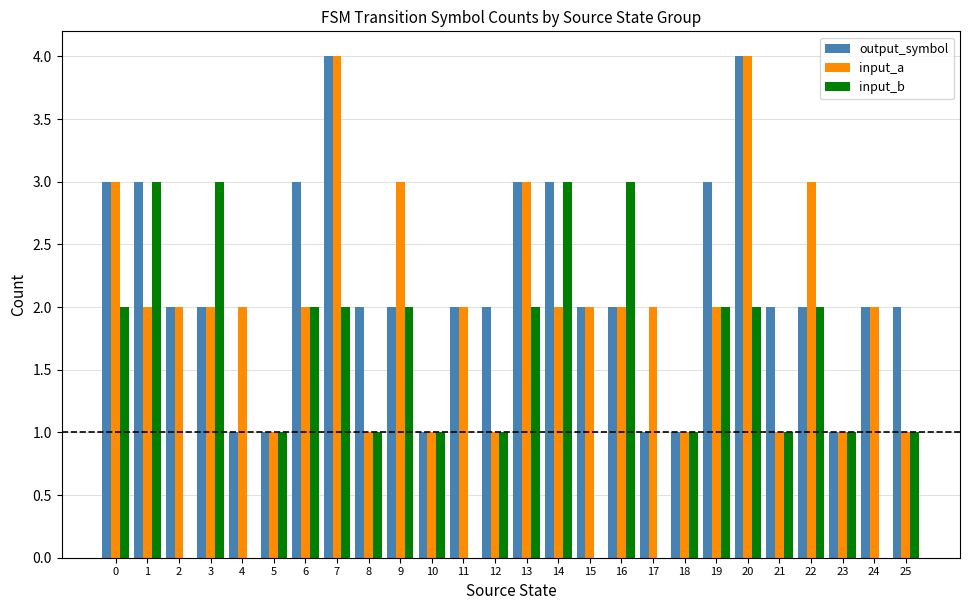

The value of input_a at 25 is 2. True or false?

False